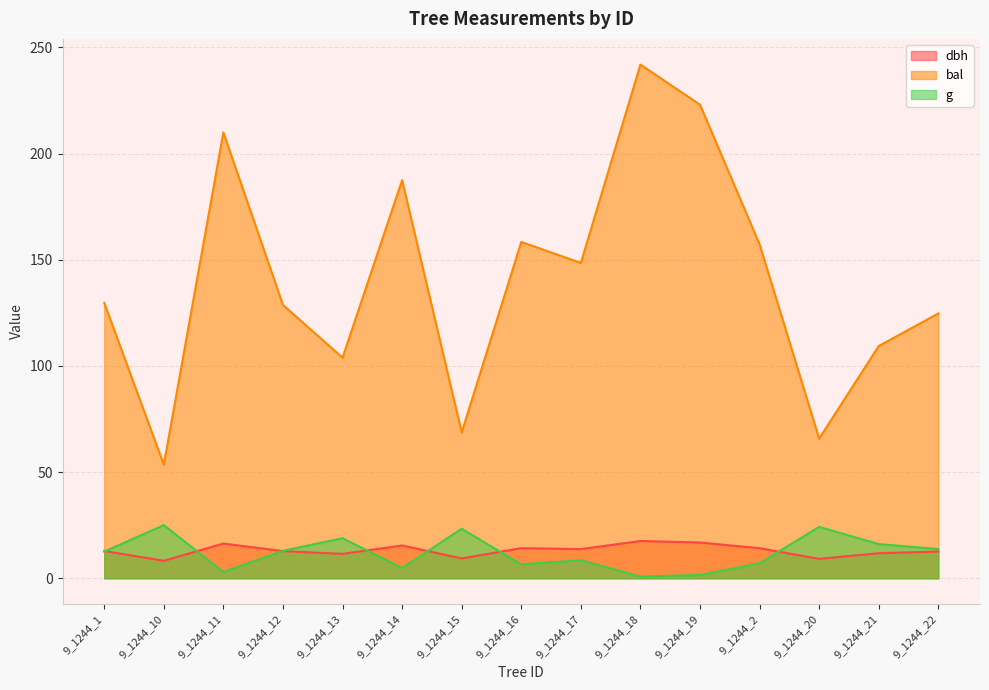

What is the average value of the g series?

11.9